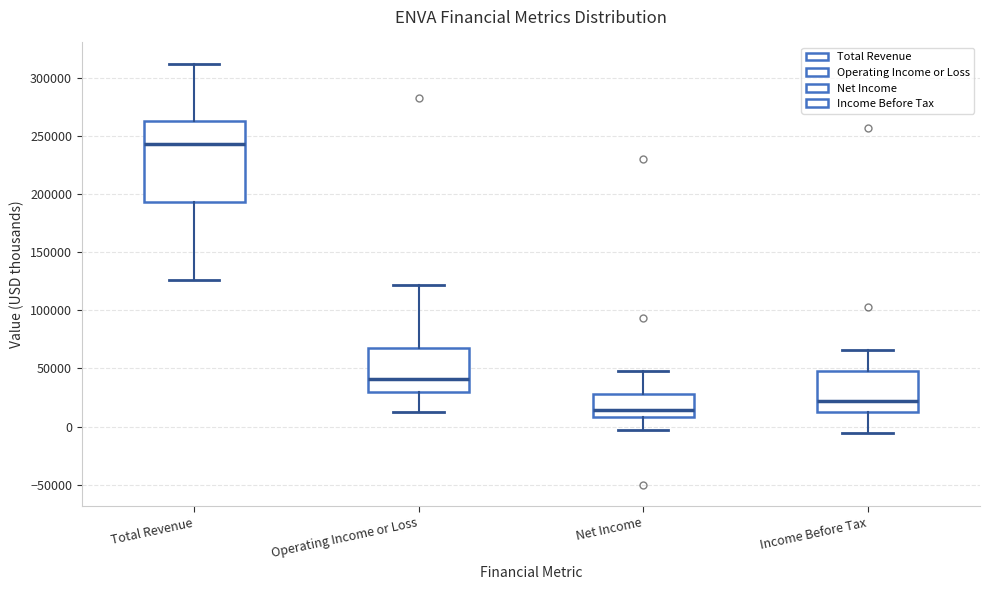

Reading left to right, read every box against the y-axis: the position of its median line, the range the box covers, and the ends of its whiskers. The values are not printed on the chart, so give them approximately, as read against the axis.

Total Revenue: median 245000, box 195000 to 265000, whiskers 125000 to 315000
Operating Income or Loss: median 40000, box 30000 to 65000, whiskers 15000 to 120000
Net Income: median 15000, box 10000 to 30000, whiskers -5000 to 50000
Income Before Tax: median 20000, box 10000 to 50000, whiskers -5000 to 65000